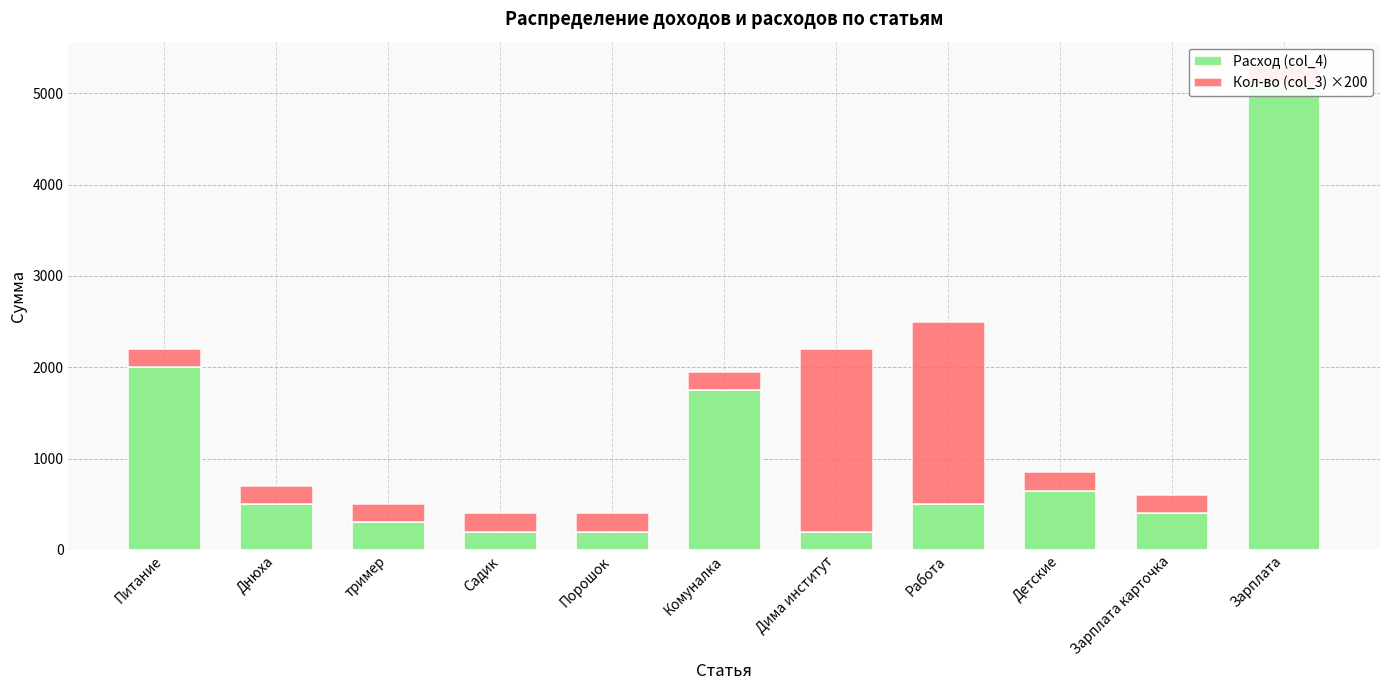

Which category has the highest value in the Кол-во (col_3) ×200 series?

Дима институт